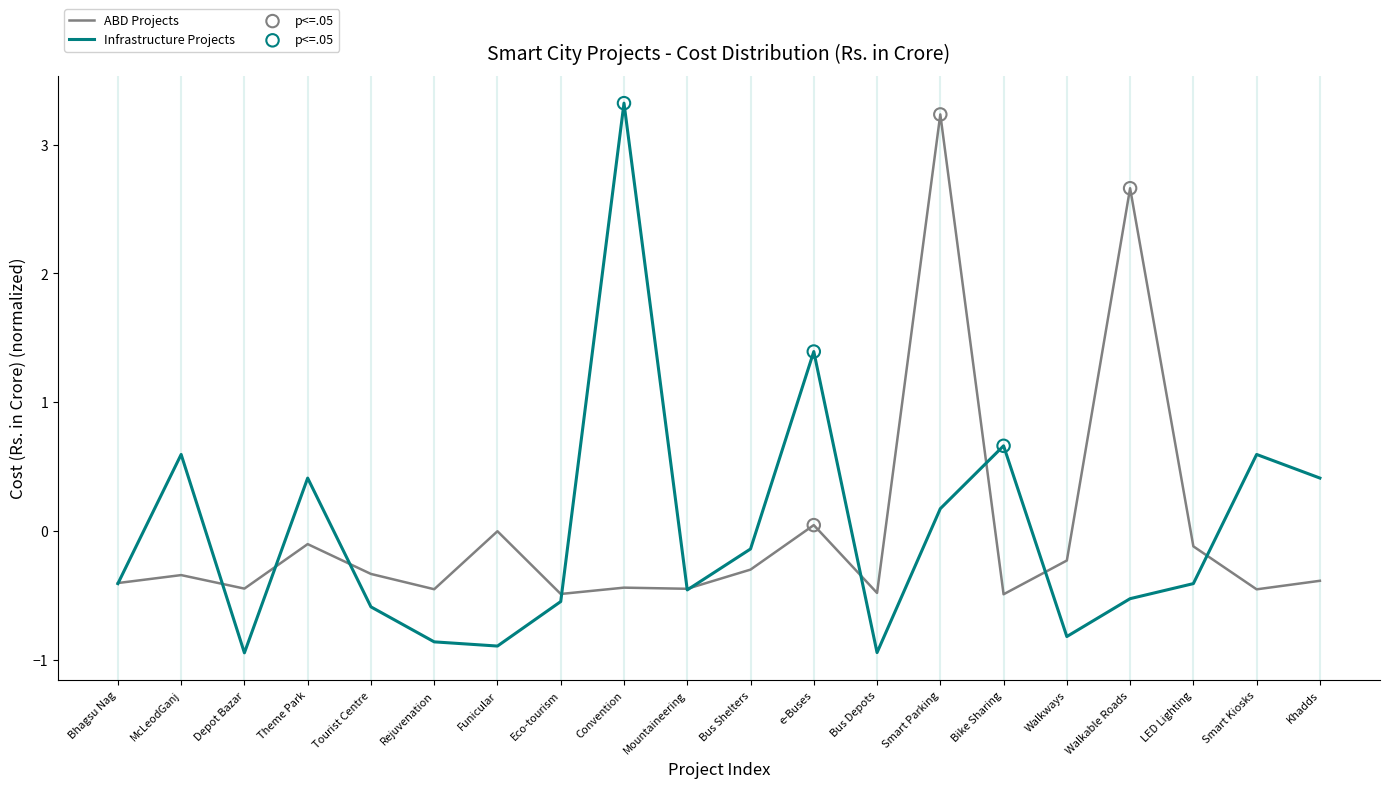

What is the spread (max minus min) of values at LED Lighting?

0.3